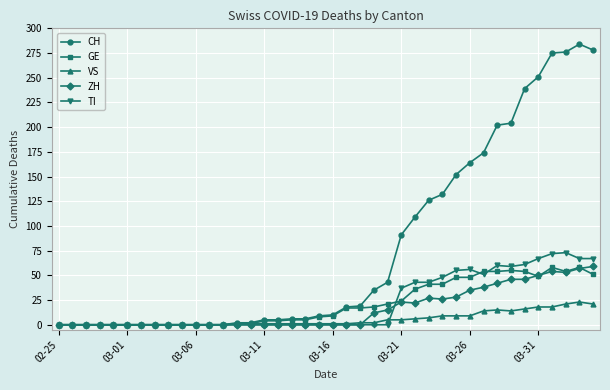

How many data points does each series have?

40